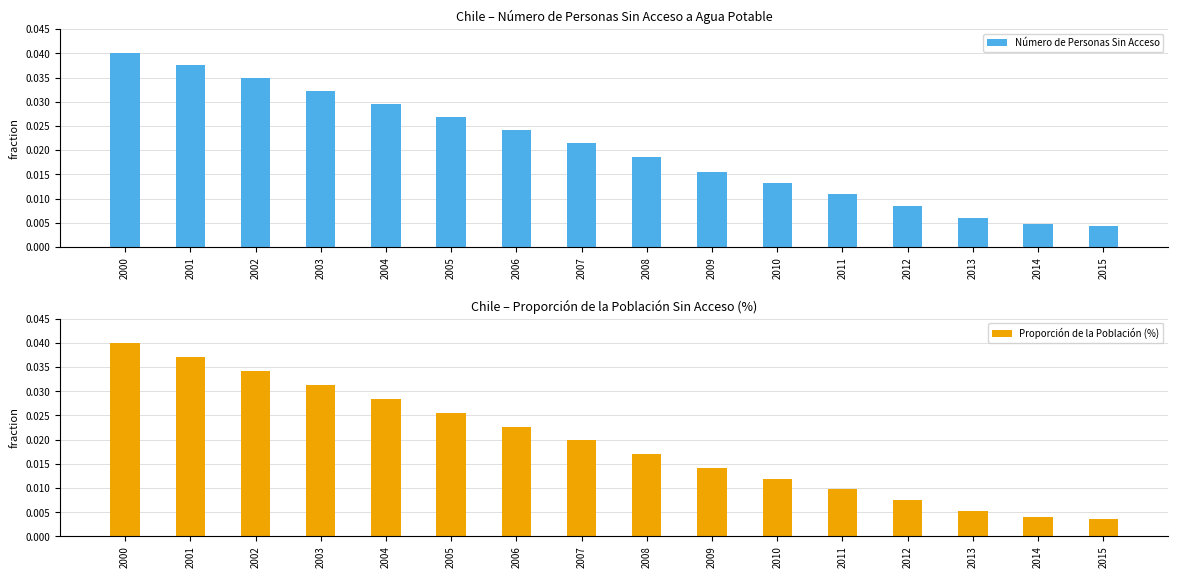

At how many categories does at least one series exceed 0?

16